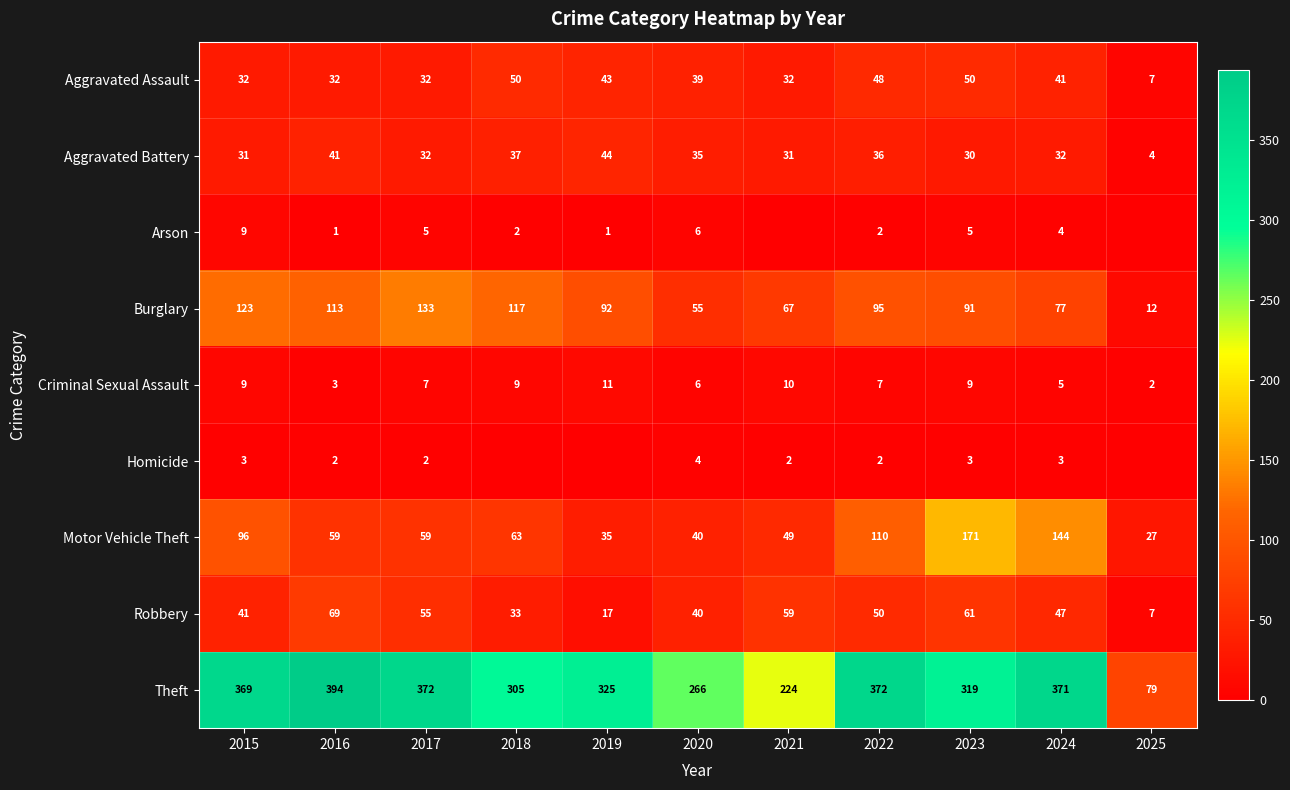

What is the lowest value of the Theft series?

79